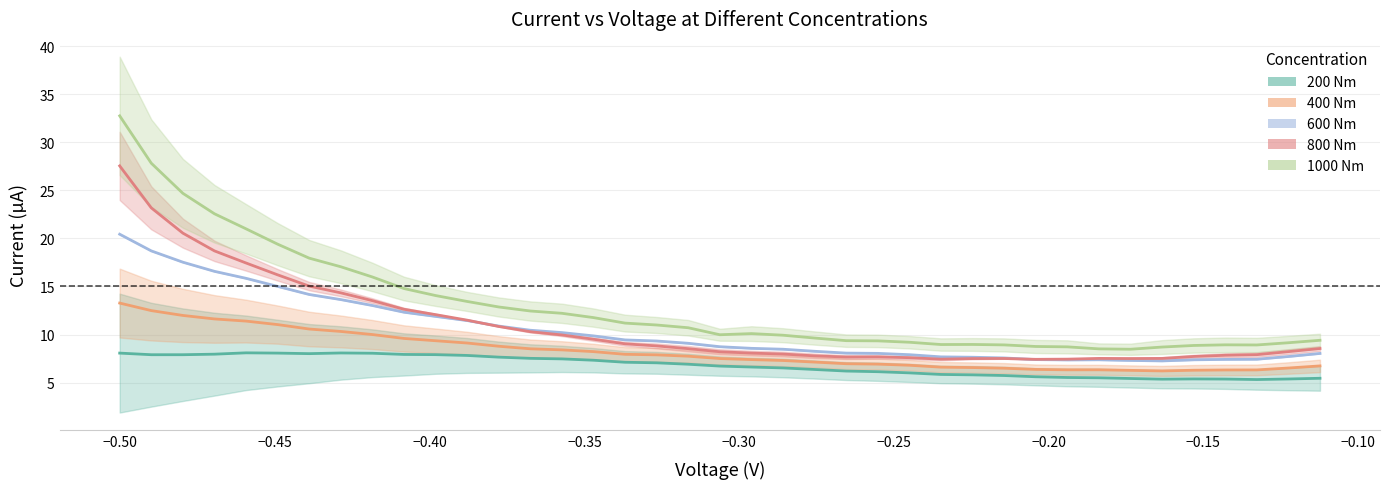

Where is the first local maximum for 1000 Nm?

-0.296019